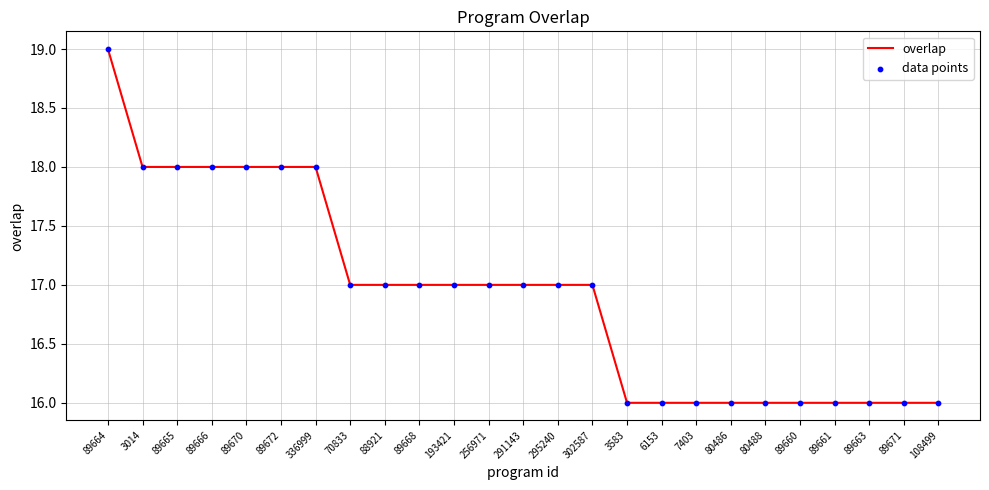

What position from the left is 302587?

15